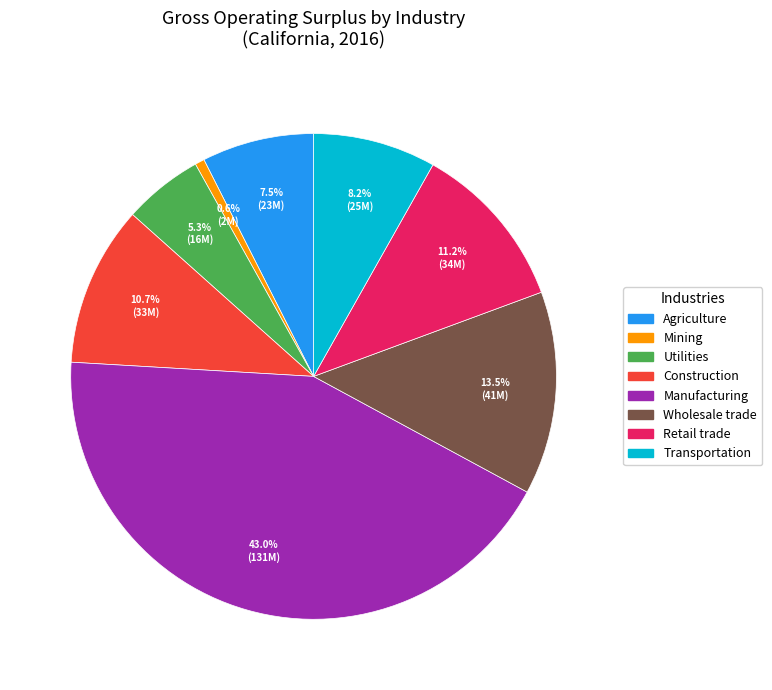

To the nearest percent, what portion does Utilities represent?

5%